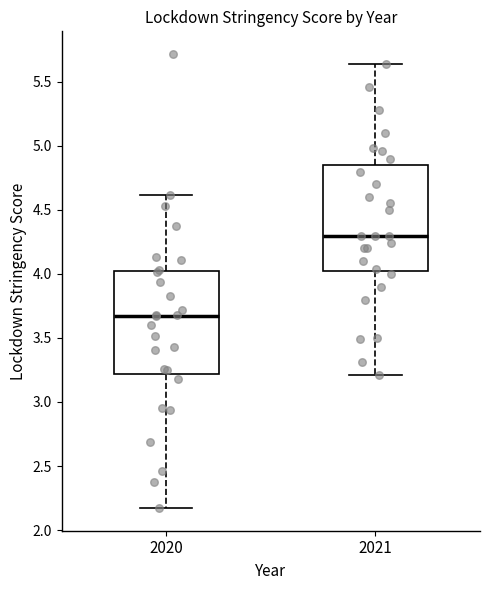

Reading left to right, transcribe this box plot: for each box, give where its median line is, the range the box spans, and where its two whiskers end, as read against the y-axis. The values are not printed on the chart, so give them approximately, as read against the axis.

2020: median 3.65, box 3.20 to 4.00, whiskers 2.15 to 4.60
2021: median 4.30, box 4.00 to 4.85, whiskers 3.20 to 5.65